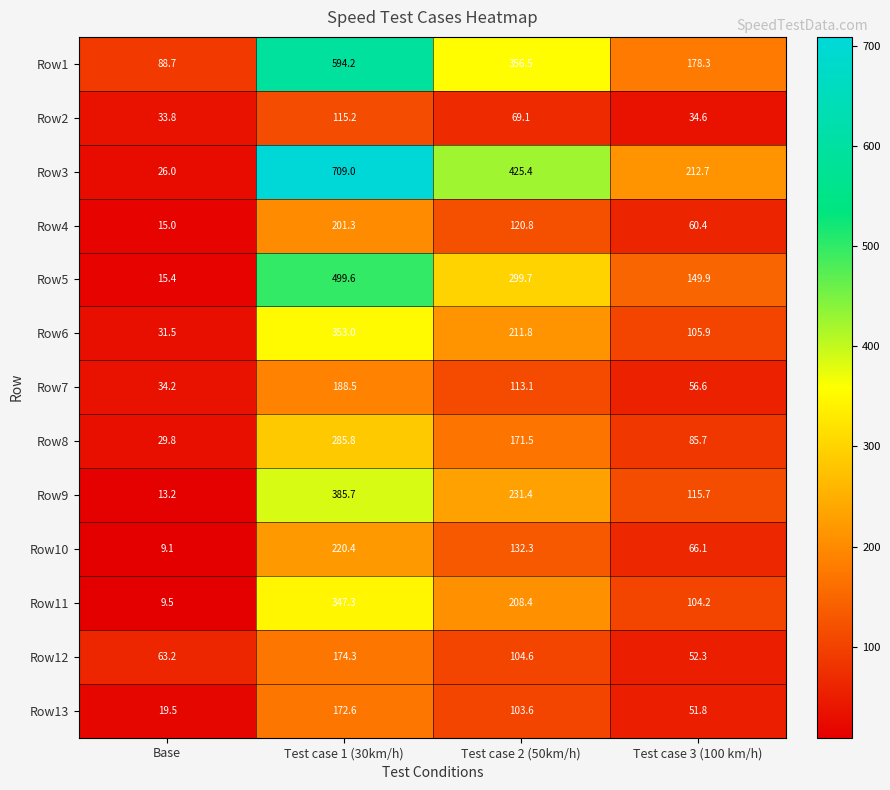

What is the difference between the second highest and minimum values in the Row11 series?

198.9